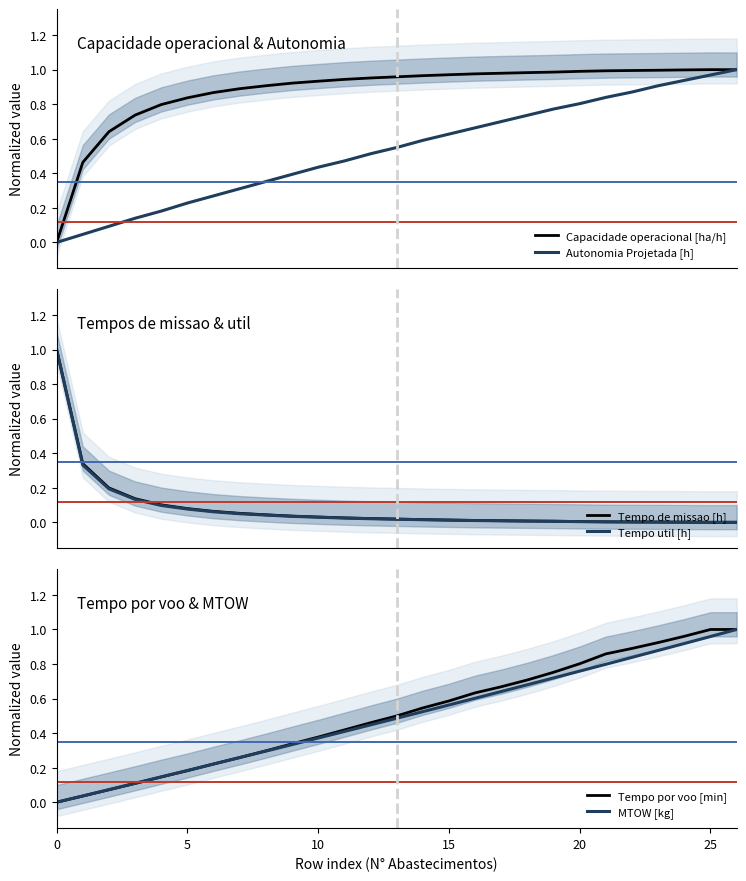

Which series has the largest total across all categories?

Capacidade operacional [ha/h]